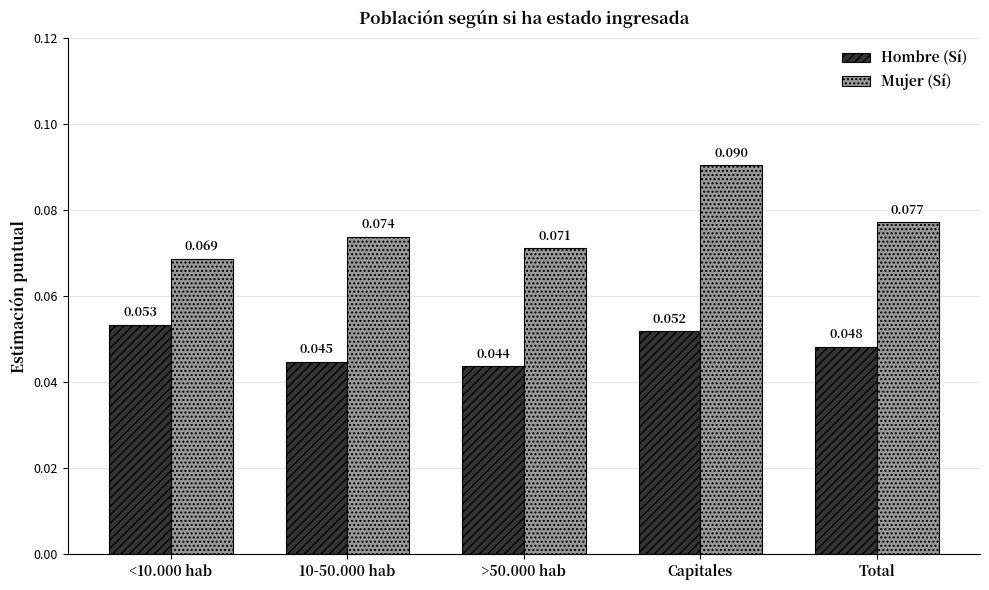

Between <10.000 hab and Capitales, which series saw the biggest shift?

Mujer (Sí)